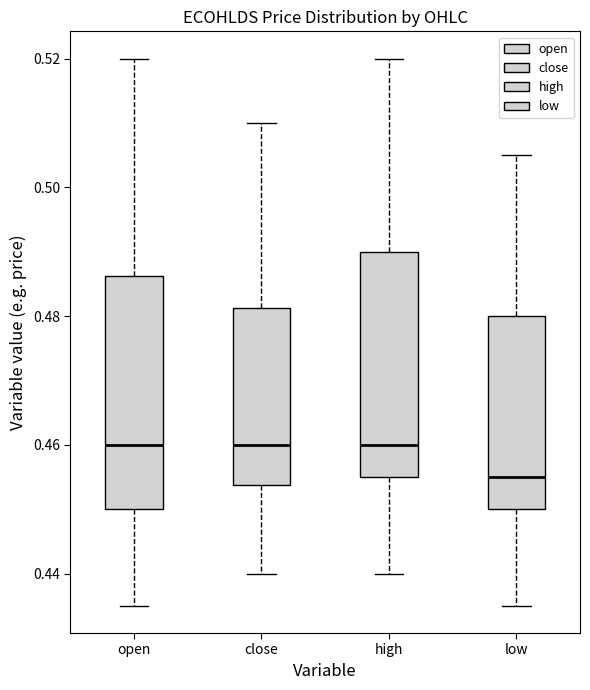

Where does the upper whisker of the box for close end on the y-axis? The values are not printed on the chart, so give them approximately, as read against the axis.

0.510